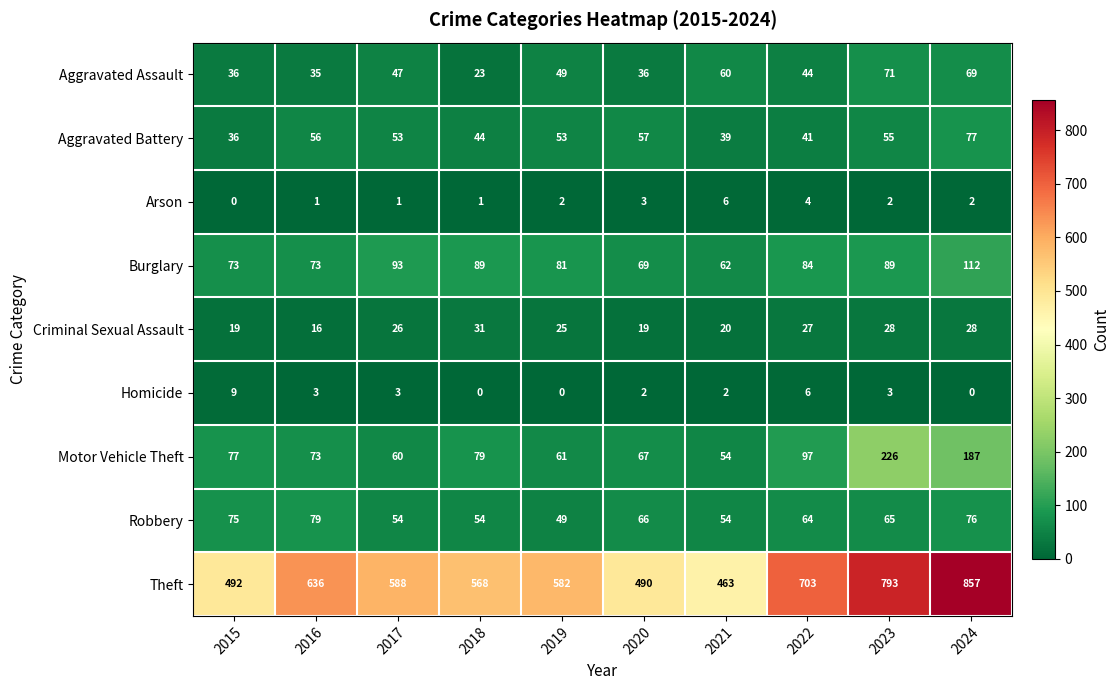

The Motor Vehicle Theft series shows 60 at 2017. True or false?

True